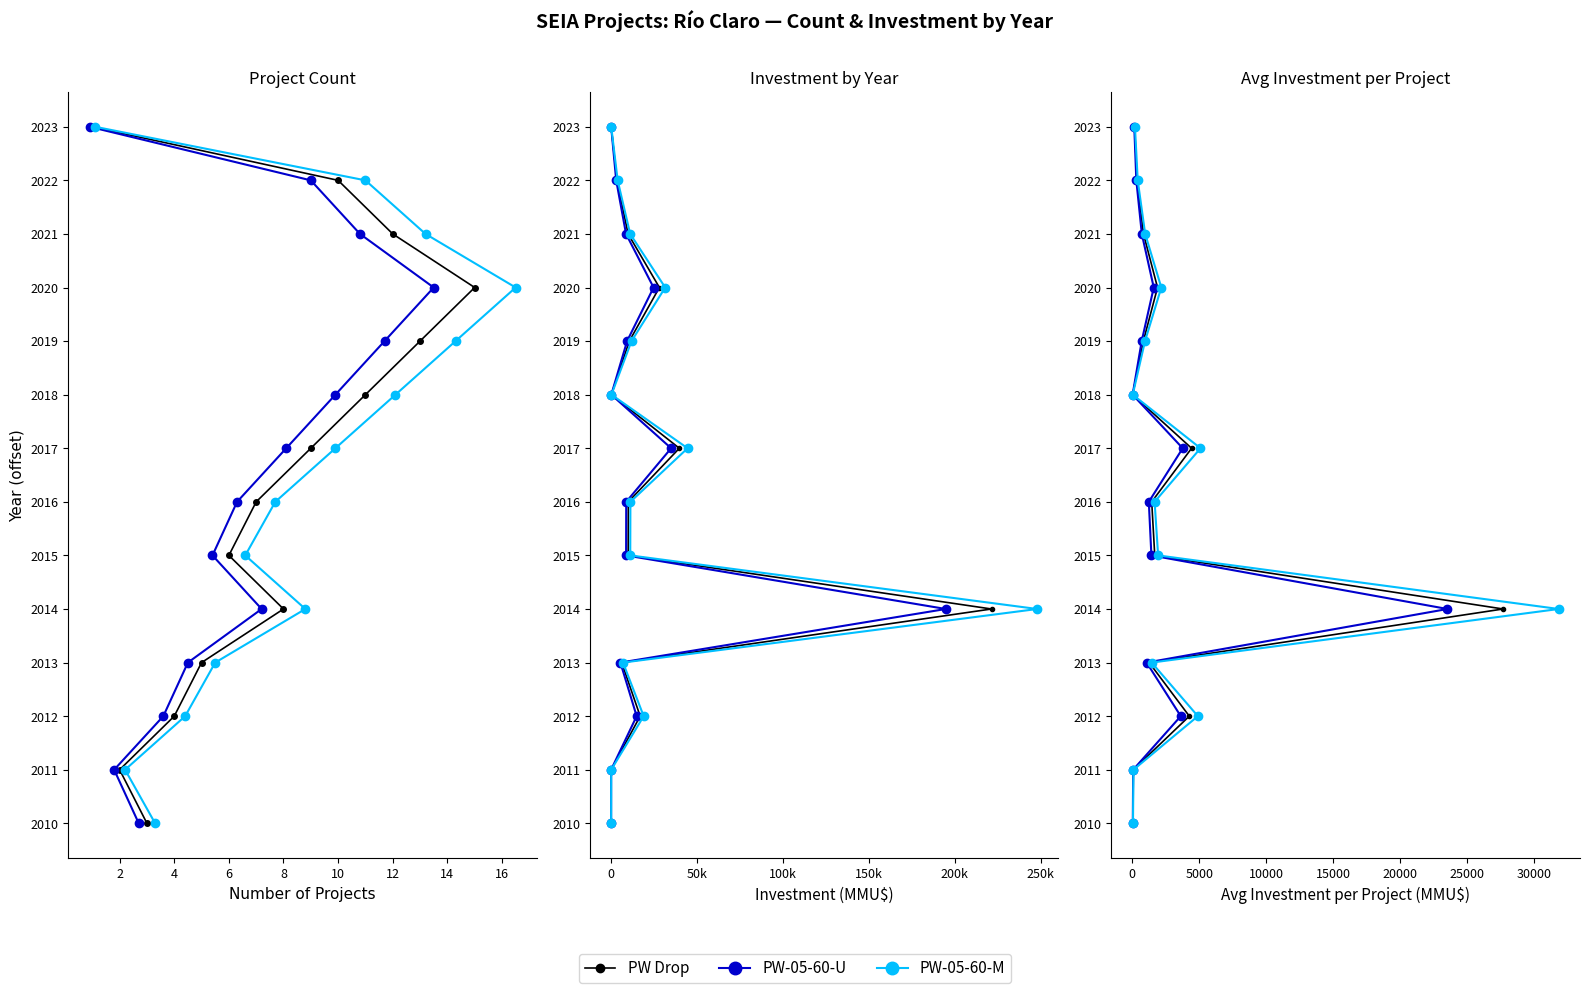

The value of PW-05-60-M at 18 is 3074. True or false?

False